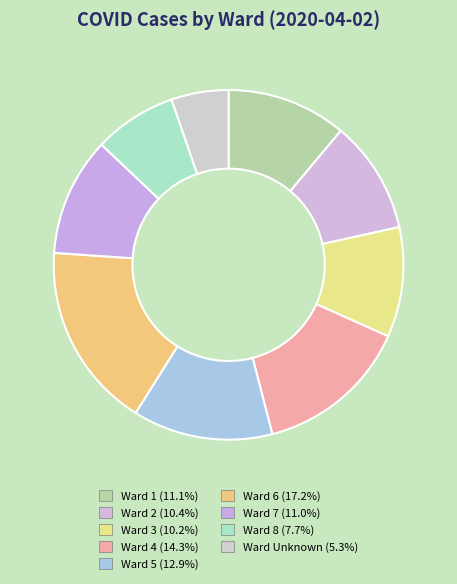

How many segments does this pie chart have?

9